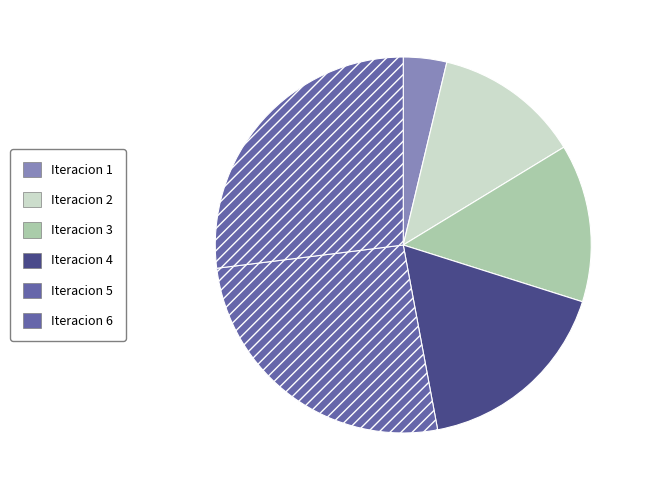

Count the number of slices in the pie.

6